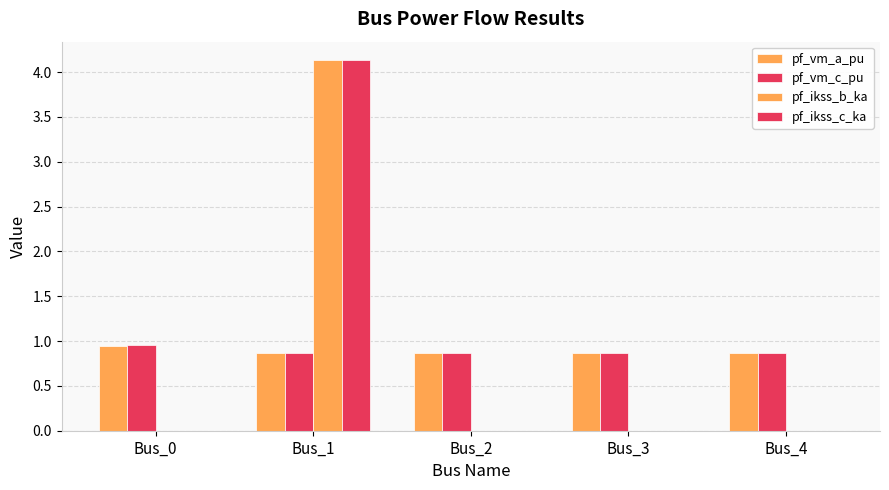

Which category has the highest value in the pf_vm_a_pu series?

Bus_0